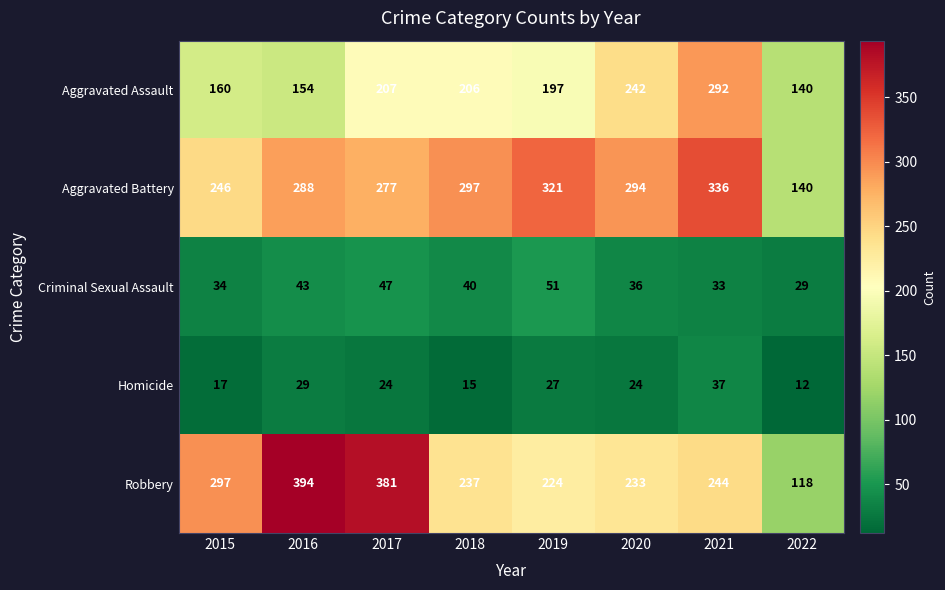

What is the total value across all series at 2016?

908